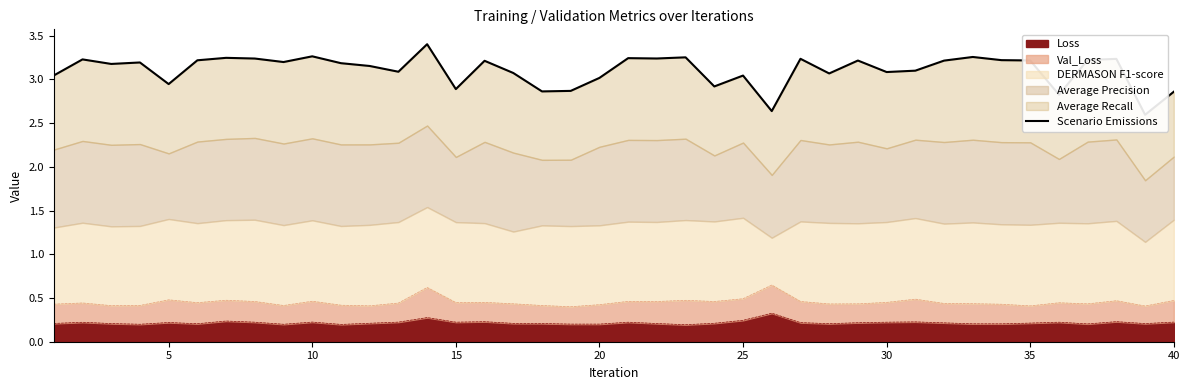

How many interior local valleys (lower than both neighbors) does the data have?

13